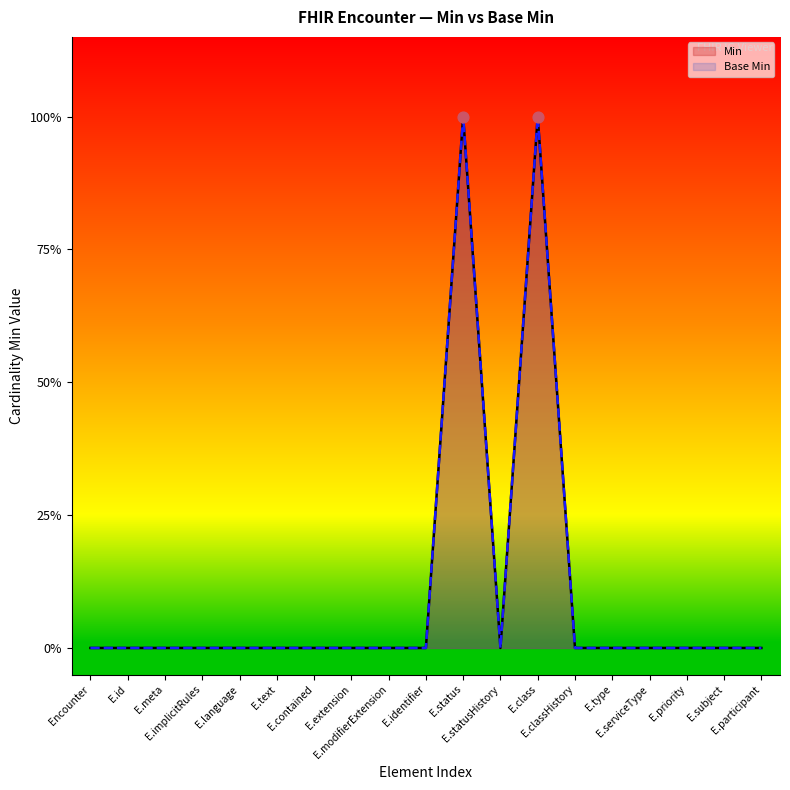

What are all the series names shown in the legend?

Min, Base Min